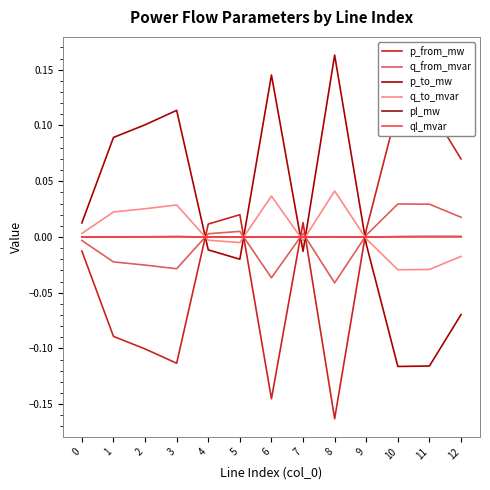

What is the difference between the highest and lowest values at 2?

0.2